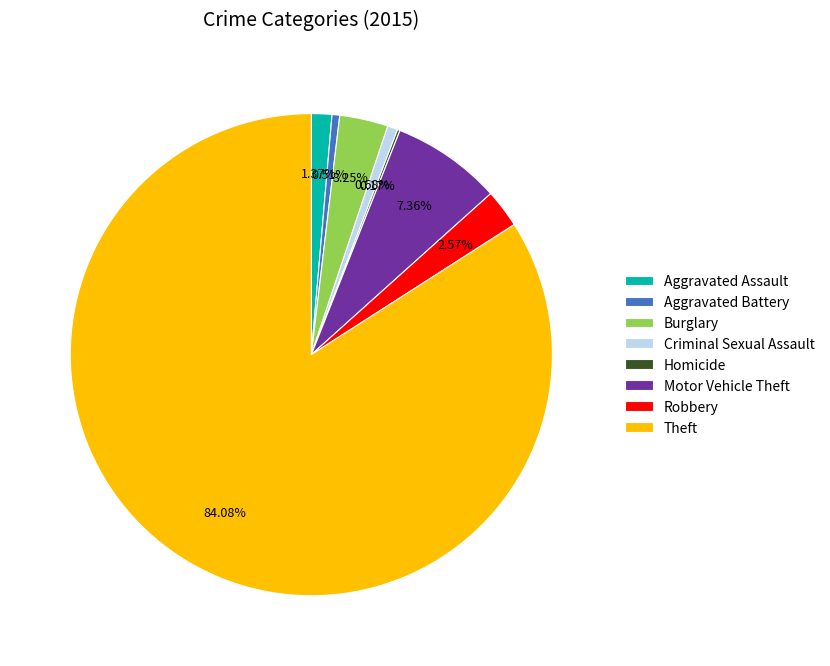

Which slice is the largest?

Theft